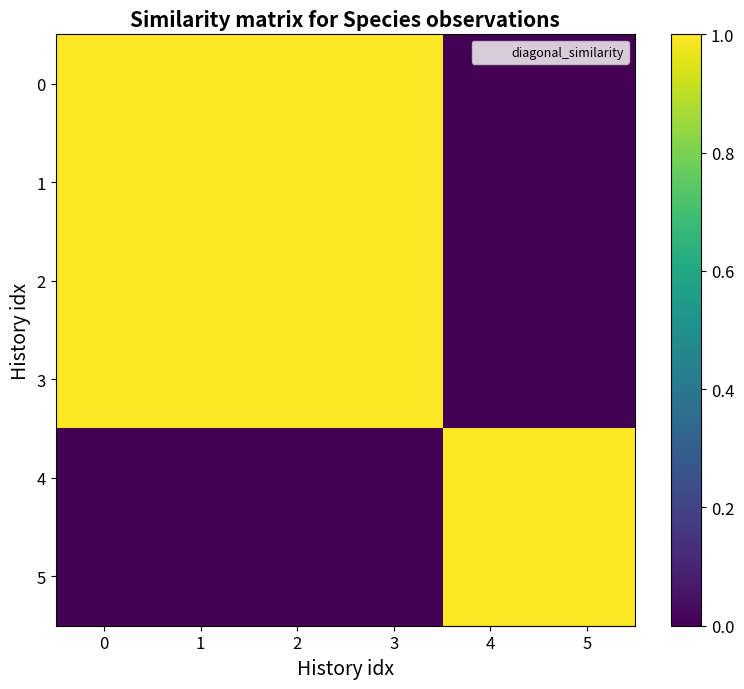

Which series has the widest spread of values?

diagonal_similarity